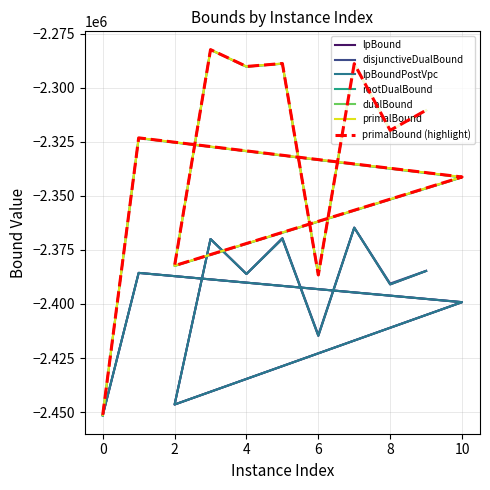

What is the sum of all lpBoundPostVpc values?

-26363901.5